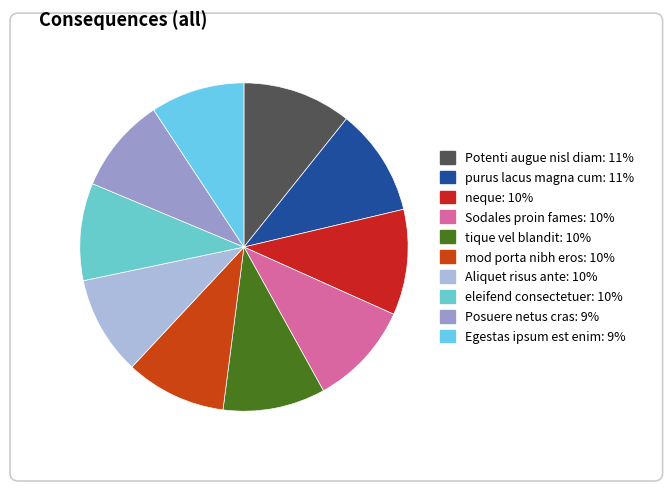

How much of the chart is everything except purus lacus magna cum?

89.4%